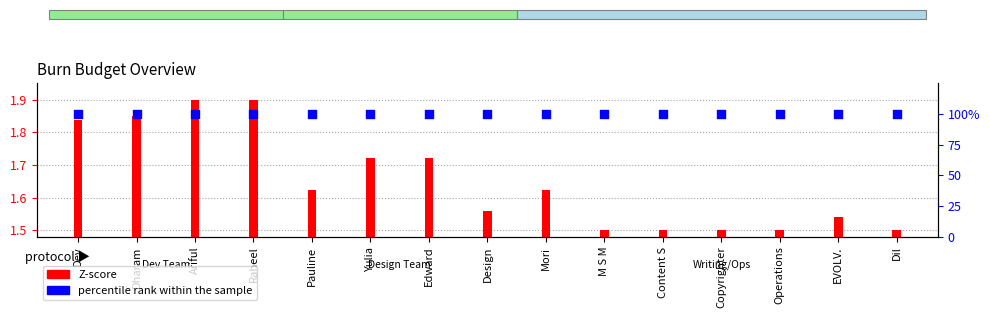

Which series reaches the maximum Y coordinate?

percentile rank within the sample